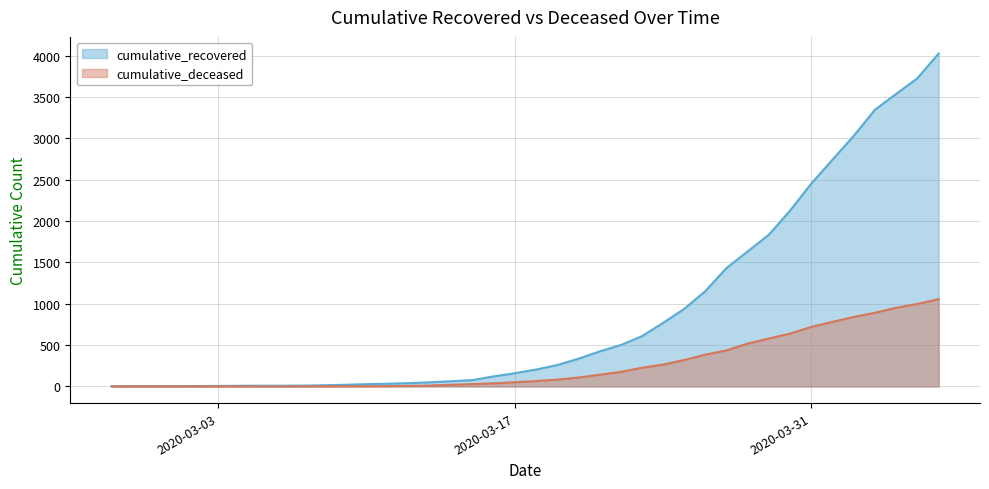

Rank the categories by cumulative_recovered value from lowest to highest.

2020-02-27, 2020-02-28, 2020-02-29, 2020-03-01, 2020-03-02, 2020-03-03, 2020-03-04, 2020-03-05, 2020-03-06, 2020-03-07, 2020-03-08, 2020-03-09, 2020-03-10, 2020-03-11, 2020-03-12, 2020-03-13, 2020-03-14, 2020-03-15, 2020-03-16, 2020-03-17, 2020-03-18, 2020-03-19, 2020-03-20, 2020-03-21, 2020-03-22, 2020-03-23, 2020-03-24, 2020-03-25, 2020-03-26, 2020-03-27, 2020-03-28, 2020-03-29, 2020-03-30, 2020-03-31, 2020-04-01, 2020-04-02, 2020-04-03, 2020-04-04, 2020-04-05, 2020-04-06